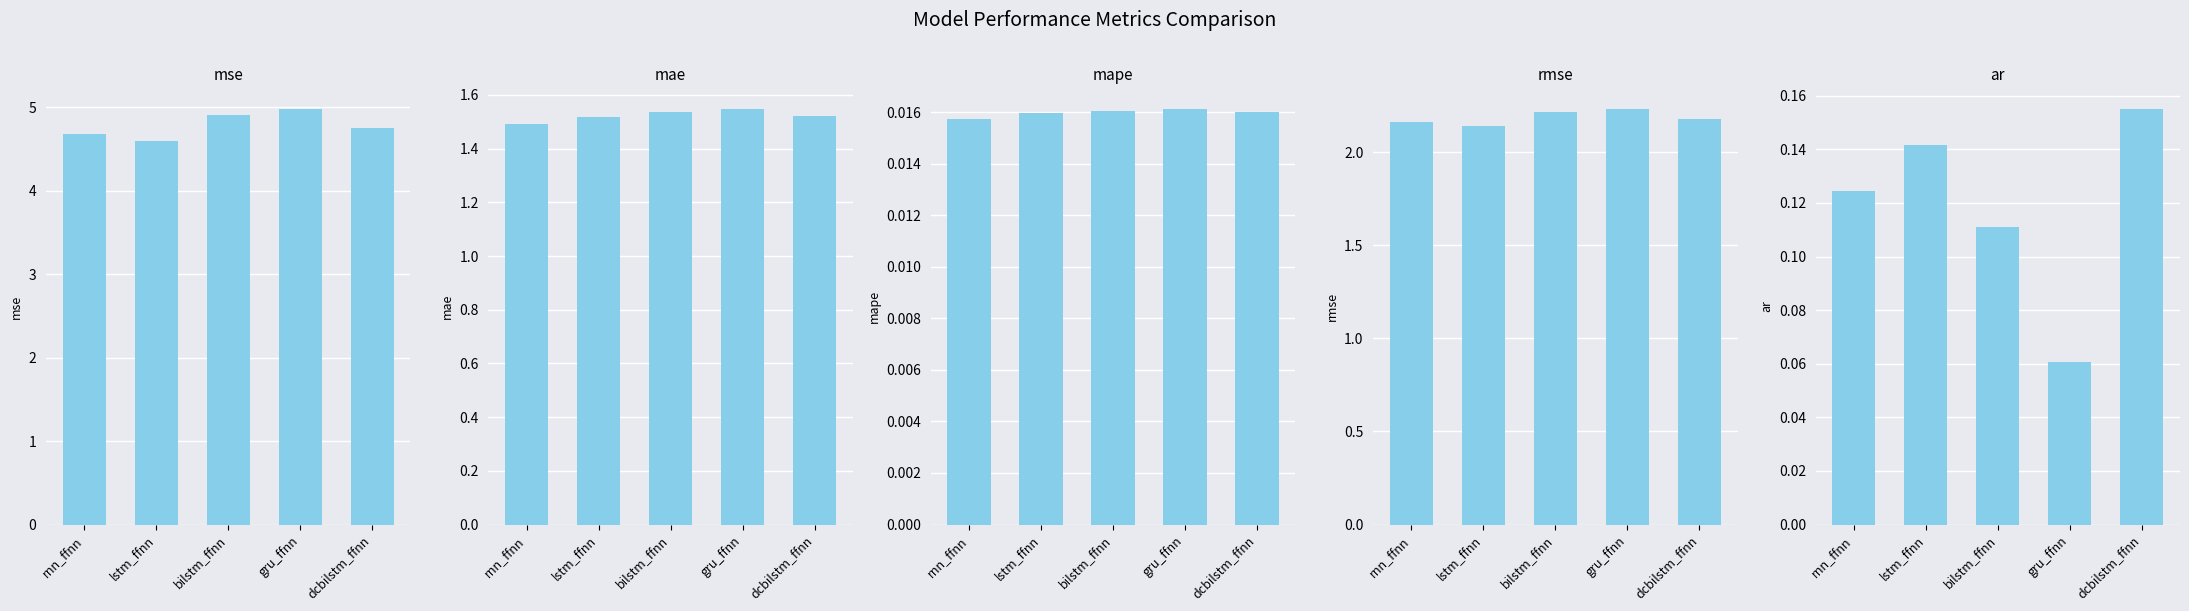

What position from the left is bilstm_ffnn?

3